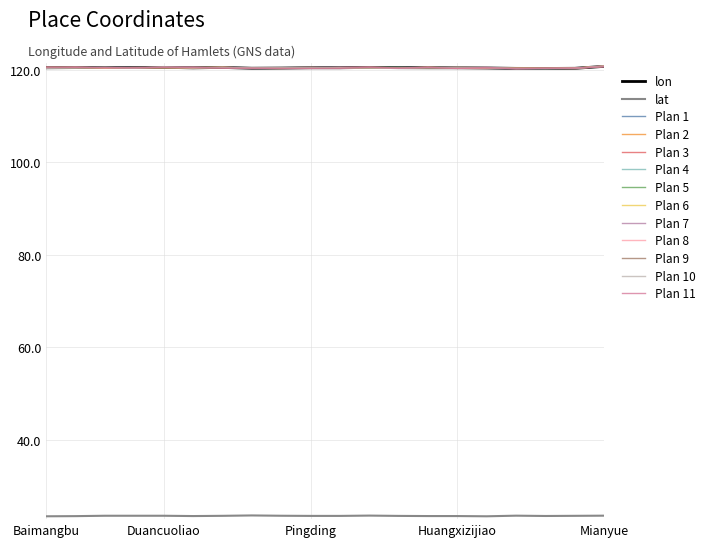

Reading left to right, what are all the values shown in this chart?

lon: 120.5	120.5	120.5	120.5	120.6	120.5	120.6	120.4	120.4	120.5	120.5	120.6	120.5	120.5	120.5	120.5	120.4	120.3	120.4	120.8
lat: 23.4	23.4	23.5	23.5	23.5	23.5	23.5	23.6	23.5	23.5	23.5	23.6	23.5	23.5	23.5	23.4	23.6	23.5	23.5	23.6